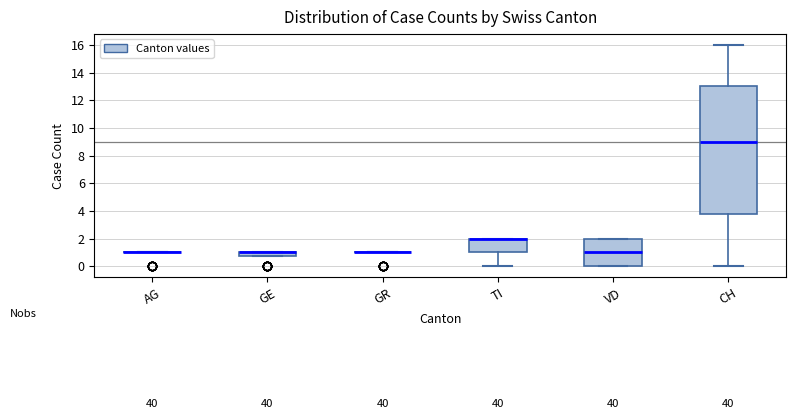

Which box is the tallest, from its lower edge to its upper edge?

CH